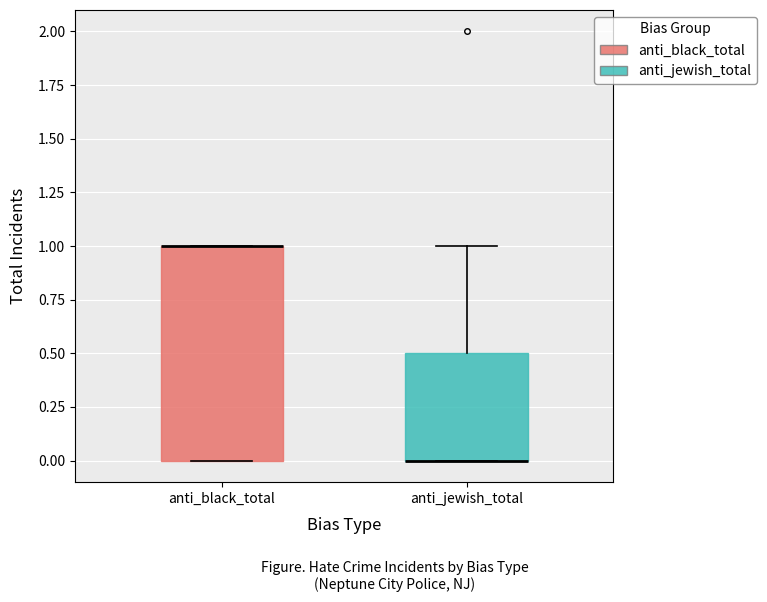

Comparing the boxes themselves (not the whiskers), which one is the tallest?

anti_black_total